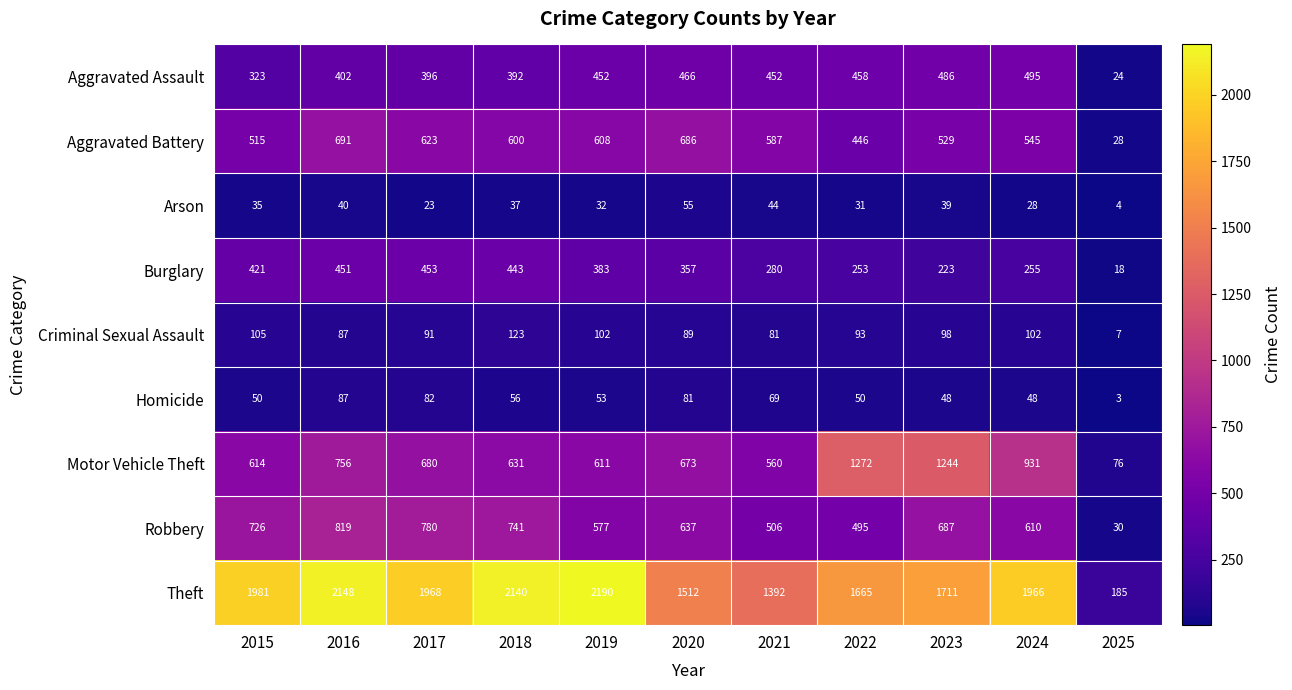

What is the spread (max minus min) of values at 2024?

1938